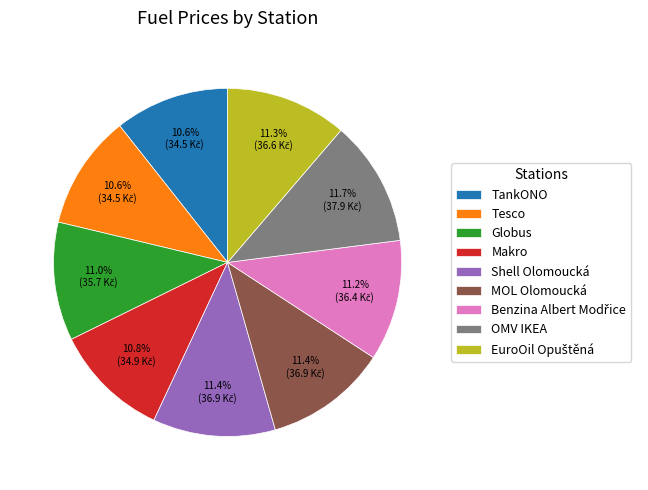

Approximately how many times larger is the value at OMV IKEA compared to TankONO?

1.1